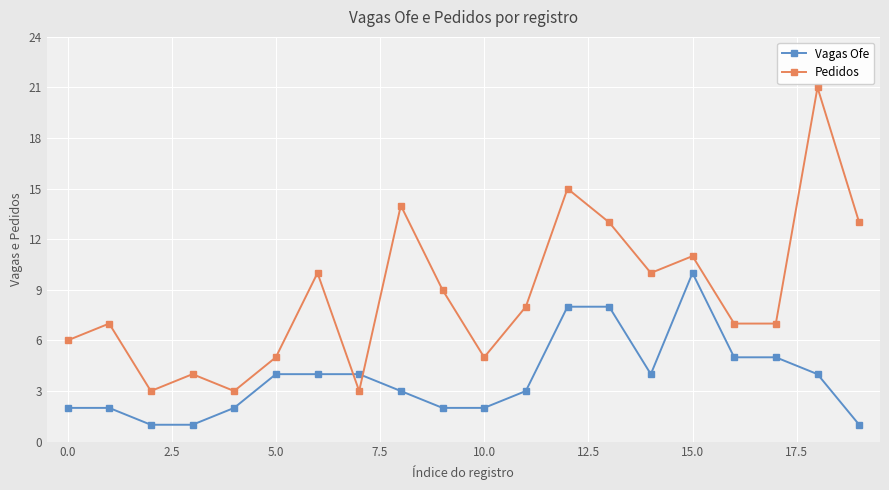

Count the number of categories in the chart.

20